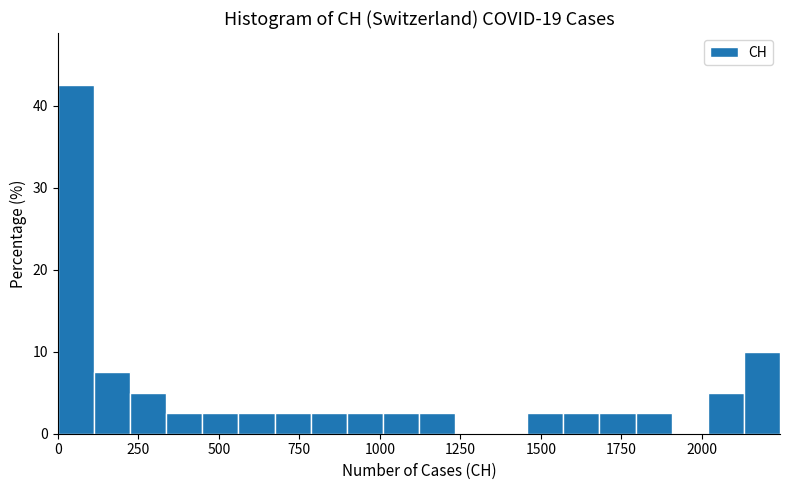

Around what value on the x-axis is the tallest bar? Give the approximate position of its centre, as read against the axis.

50